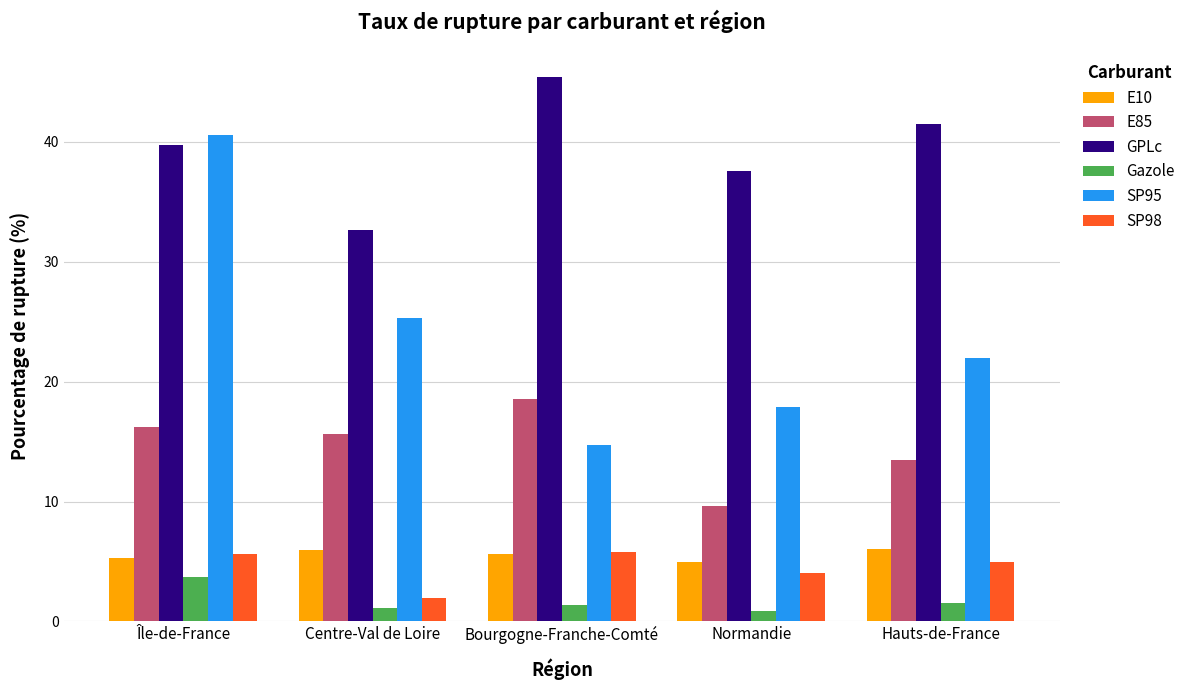

At which category does the chart reach its peak across all series?

Bourgogne-Franche-Comté